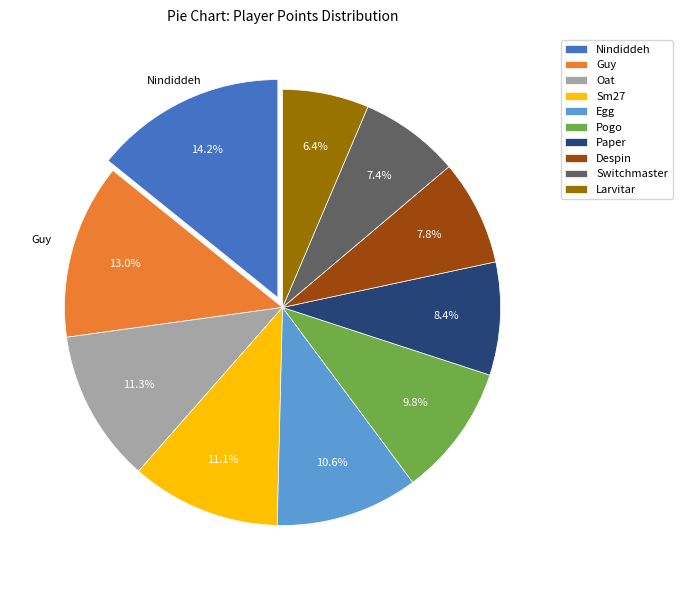

To the nearest percent, what is the combined percentage of Oat and Switchmaster?

19%